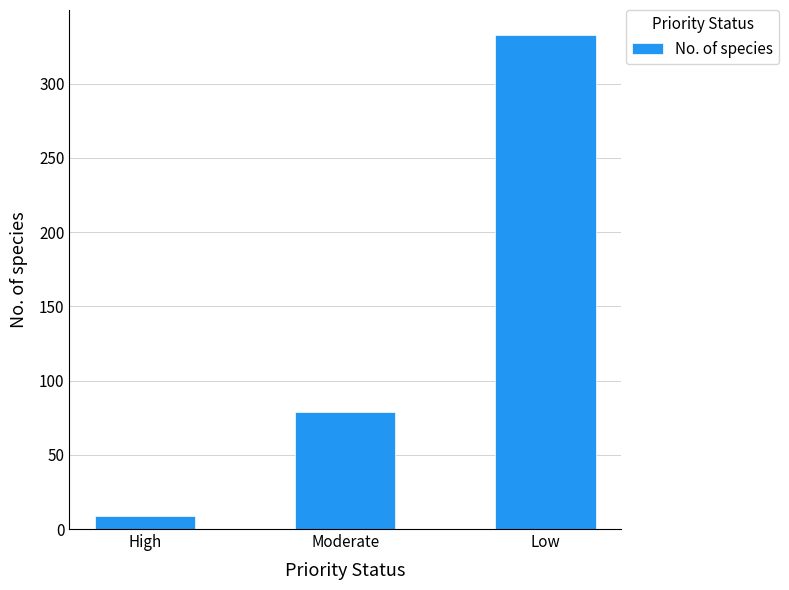

What is the label of the 2nd bar from the left?

Moderate